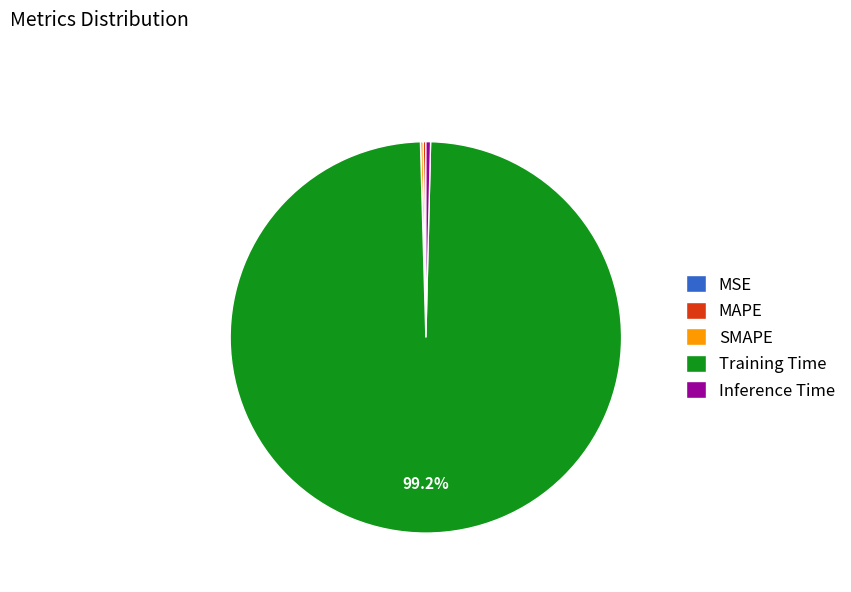

Which category accounts for the majority?

Training Time